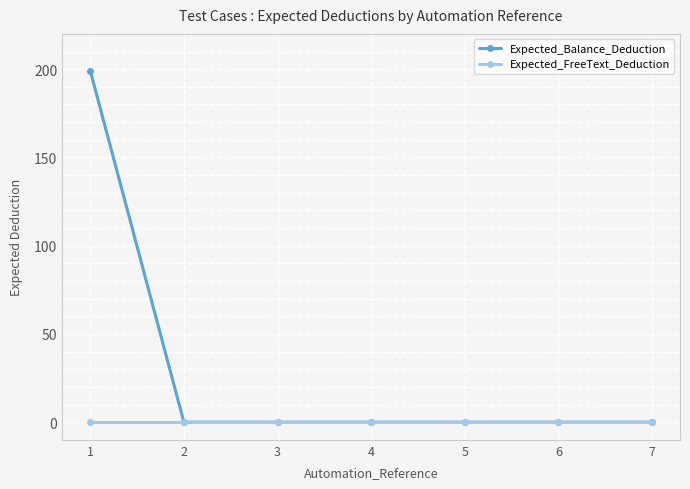

Reading left to right, extract all data points from this chart.

Expected_Balance_Deduction: 199	0	0	0	0	0	0
Expected_FreeText_Deduction: 0	0	0	0	0	0	0